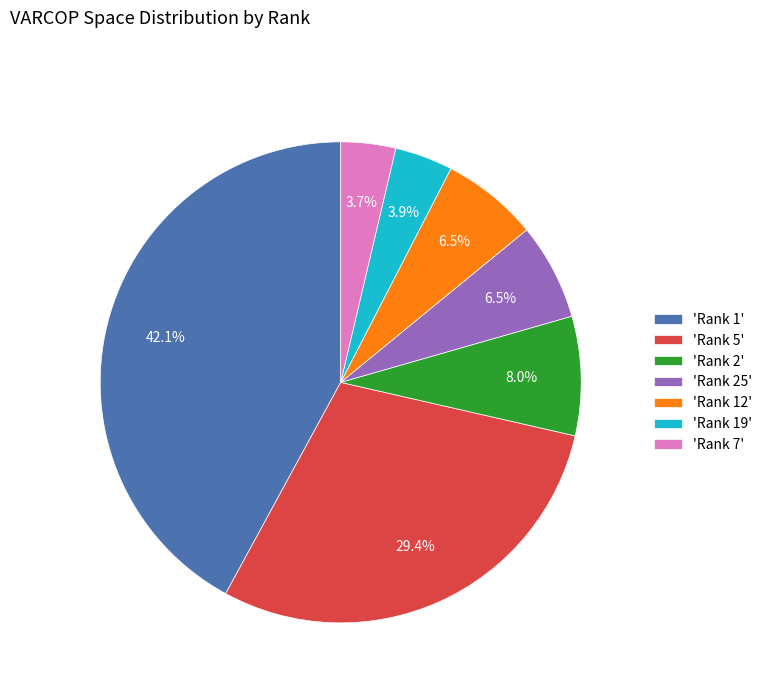

Is there a majority slice in this chart?

No